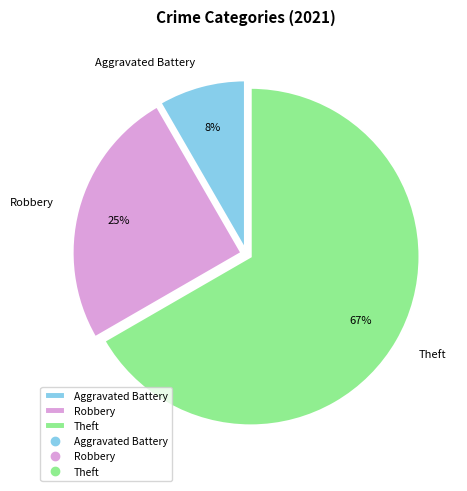

What is the smallest slice in the pie chart?

Aggravated Battery